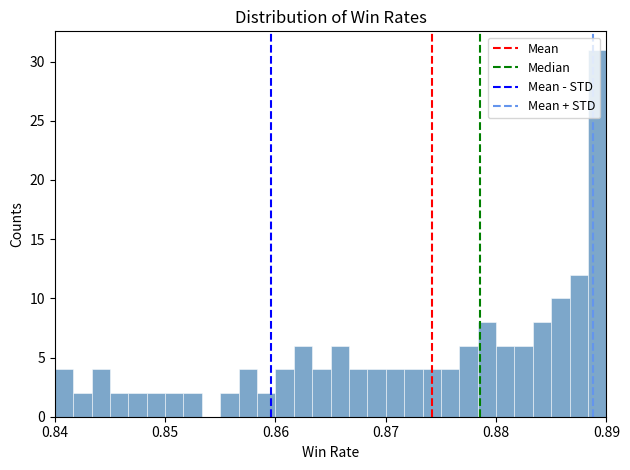

Read against the x-axis, roughly where is the centre of the tallest bar?

0.889